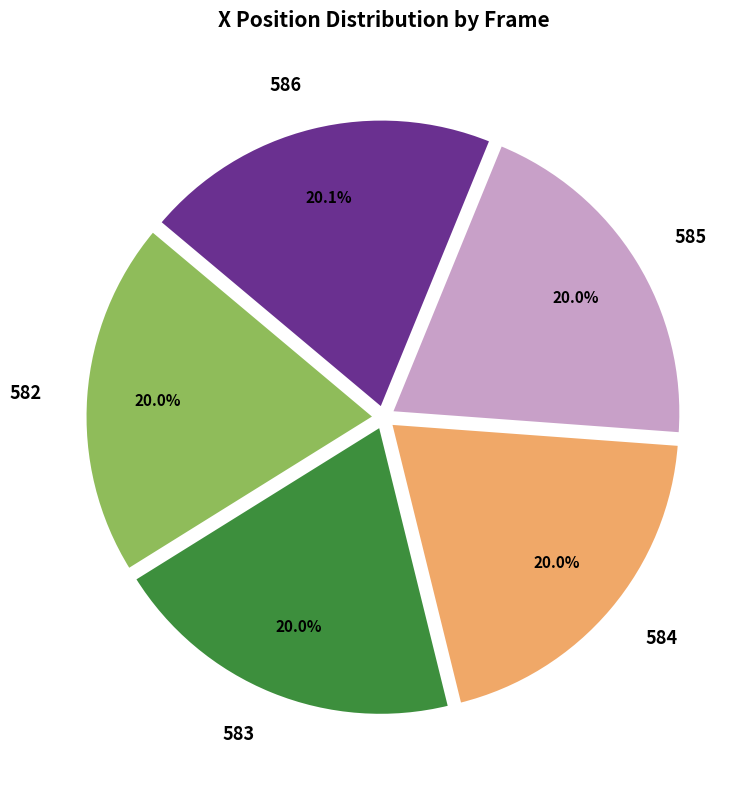

To the nearest percent, what portion does 584 represent?

20%